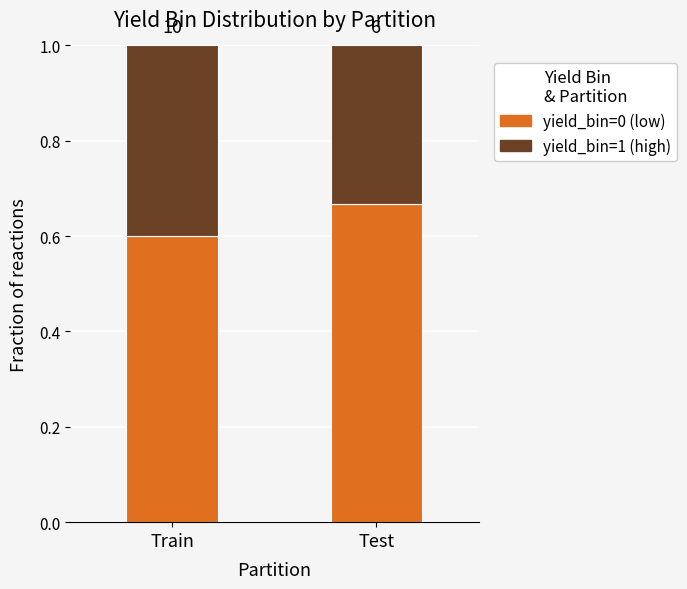

What position from the right is Train?

2